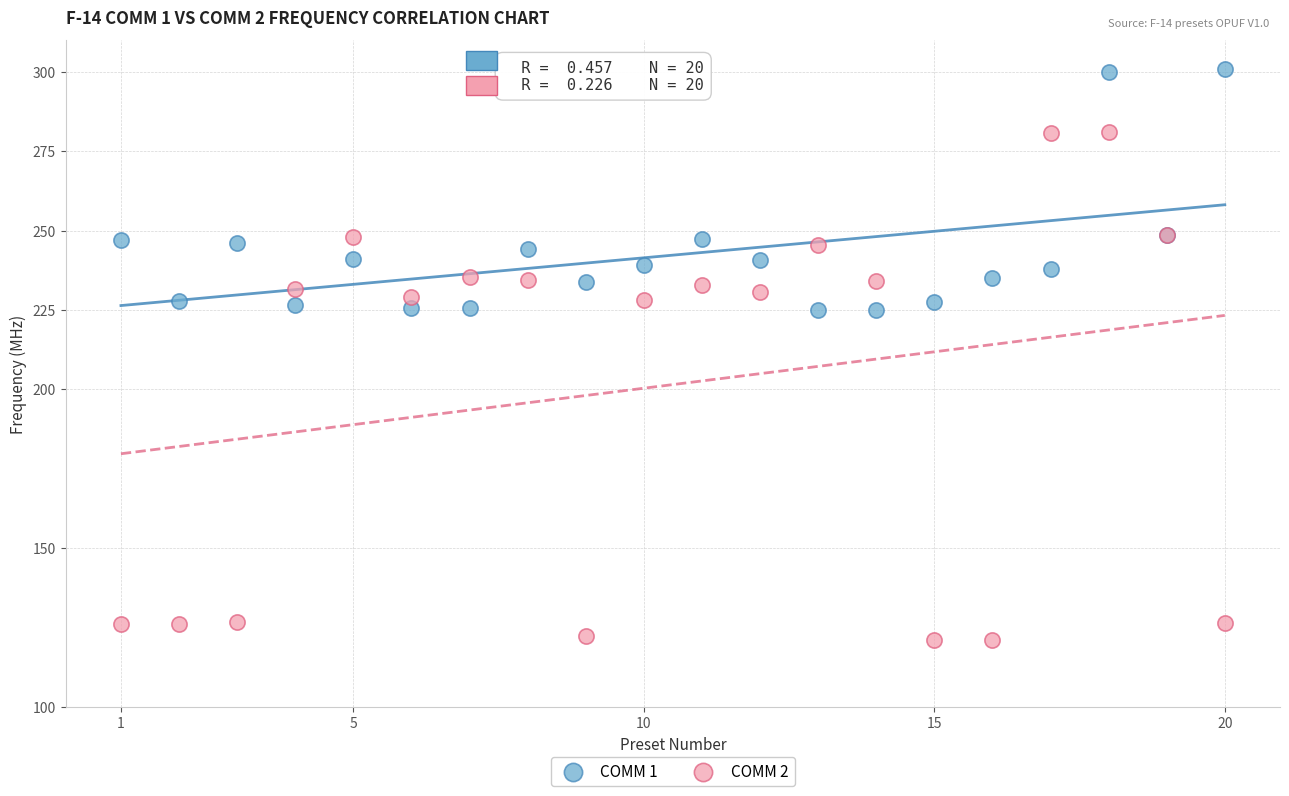

Which series reaches the maximum Y coordinate?

COMM 1